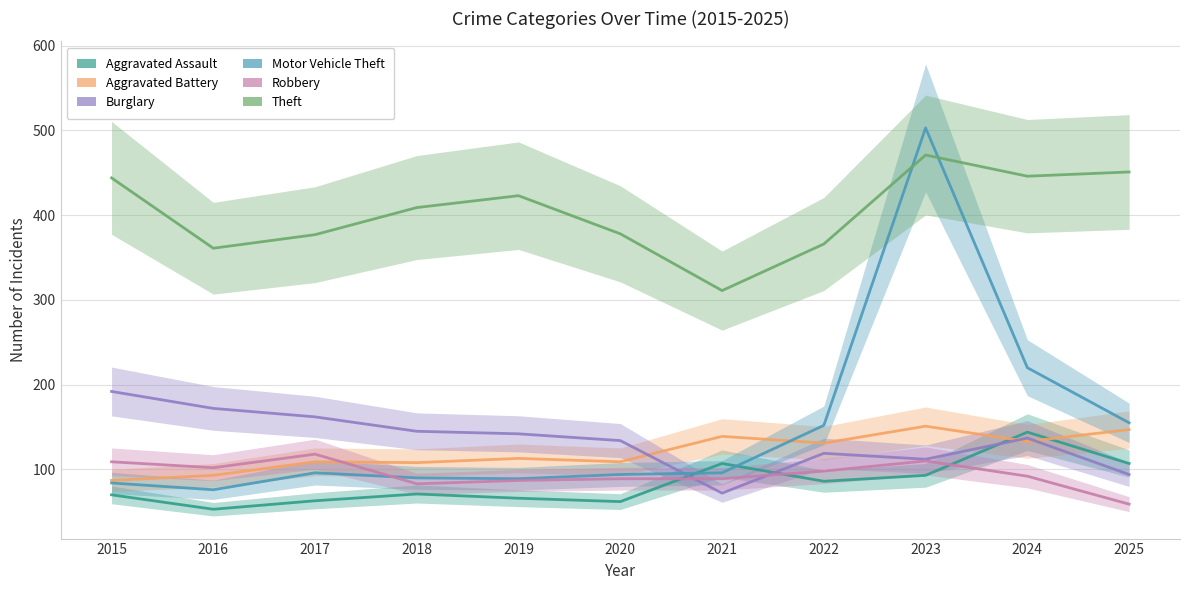

Which series ends up on top after the final intersection of Motor Vehicle Theft and Theft?

Theft